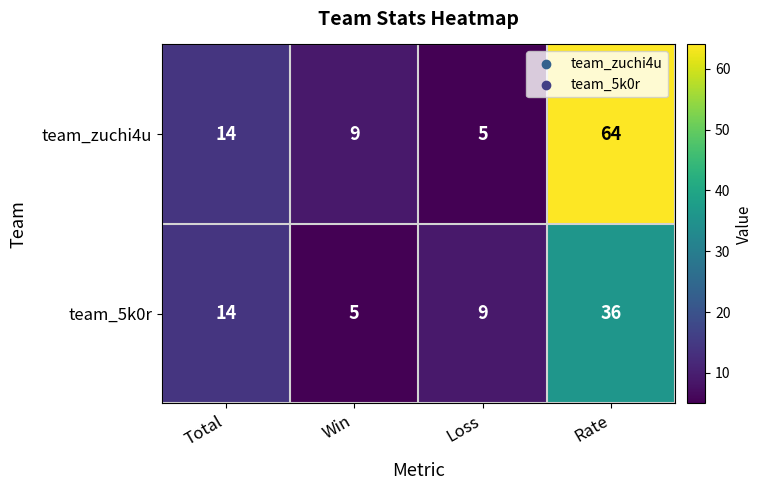

What value does the team_zuchi4u series have at Win?

9